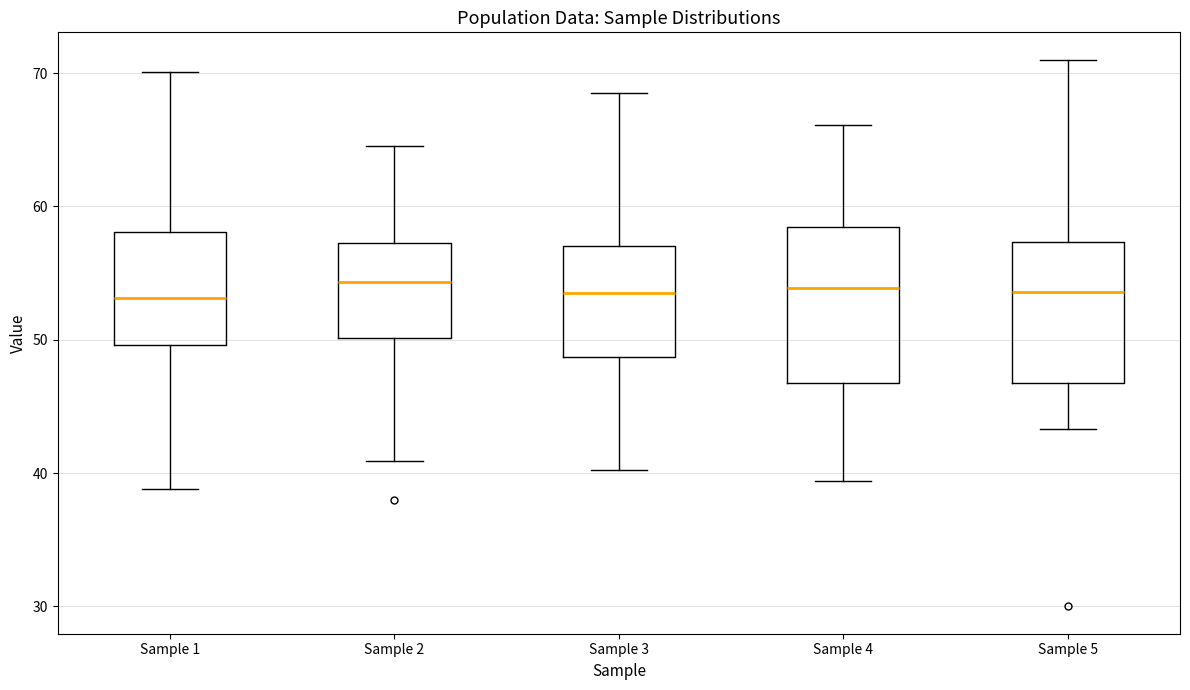

Where does the lower whisker of the box for Sample 5 end on the y-axis? The values are not printed on the chart, so give them approximately, as read against the axis.

43